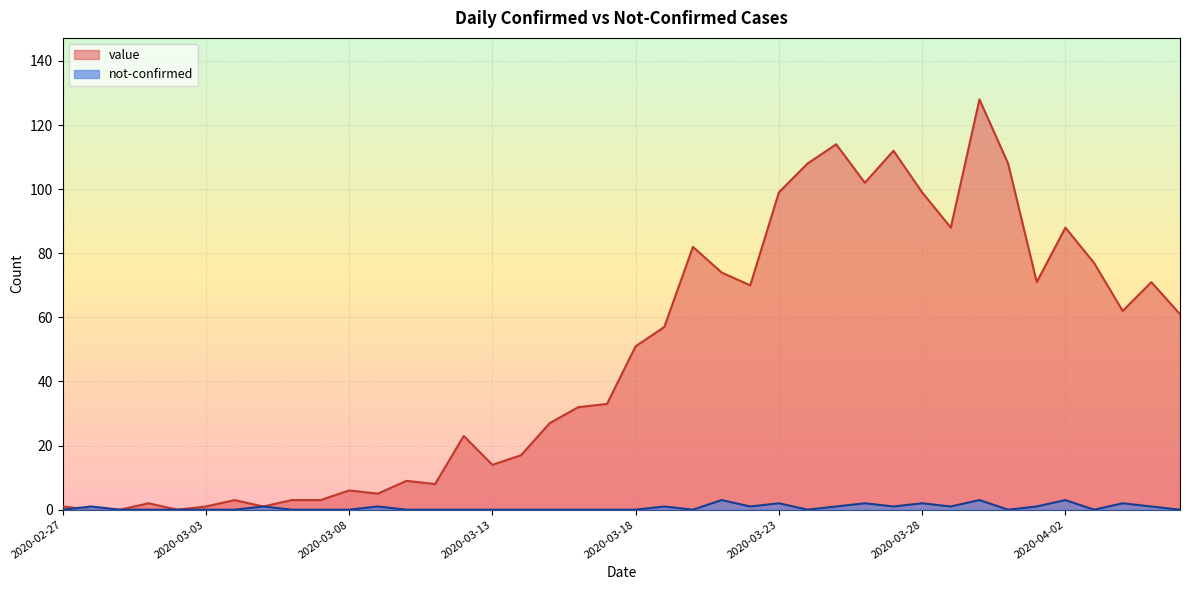

Reading right to left, extract all data points from this chart.

value: 2020-04-06=61	2020-04-05=71	2020-04-04=62	2020-04-03=77	2020-04-02=88	2020-04-01=71	2020-03-31=108	2020-03-30=128	2020-03-29=88	2020-03-28=99	2020-03-27=112	2020-03-26=102	2020-03-25=114	2020-03-24=108	2020-03-23=99	2020-03-22=70	2020-03-21=74	2020-03-20=82	2020-03-19=57	2020-03-18=51	2020-03-17=33	2020-03-16=32	2020-03-15=27	2020-03-14=17	2020-03-13=14	2020-03-12=23	2020-03-11=8	2020-03-10=9	2020-03-09=5	2020-03-08=6	2020-03-07=3	2020-03-06=3	2020-03-05=1	2020-03-04=3	2020-03-03=1	2020-03-02=0	2020-03-01=2	2020-02-29=0	2020-02-28=0	2020-02-27=1
not-confirmed: 2020-04-06=0	2020-04-05=1	2020-04-04=2	2020-04-03=0	2020-04-02=3	2020-04-01=1	2020-03-31=0	2020-03-30=3	2020-03-29=1	2020-03-28=2	2020-03-27=1	2020-03-26=2	2020-03-25=1	2020-03-24=0	2020-03-23=2	2020-03-22=1	2020-03-21=3	2020-03-20=0	2020-03-19=1	2020-03-18=0	2020-03-17=0	2020-03-16=0	2020-03-15=0	2020-03-14=0	2020-03-13=0	2020-03-12=0	2020-03-11=0	2020-03-10=0	2020-03-09=1	2020-03-08=0	2020-03-07=0	2020-03-06=0	2020-03-05=1	2020-03-04=0	2020-03-03=0	2020-03-02=0	2020-03-01=0	2020-02-29=0	2020-02-28=1	2020-02-27=0